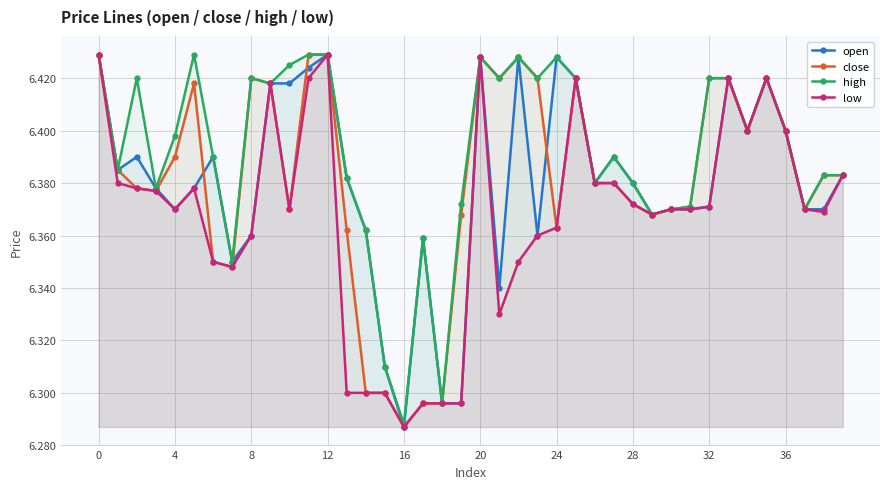

True or false: high has more than 1 interior local peaks.

True